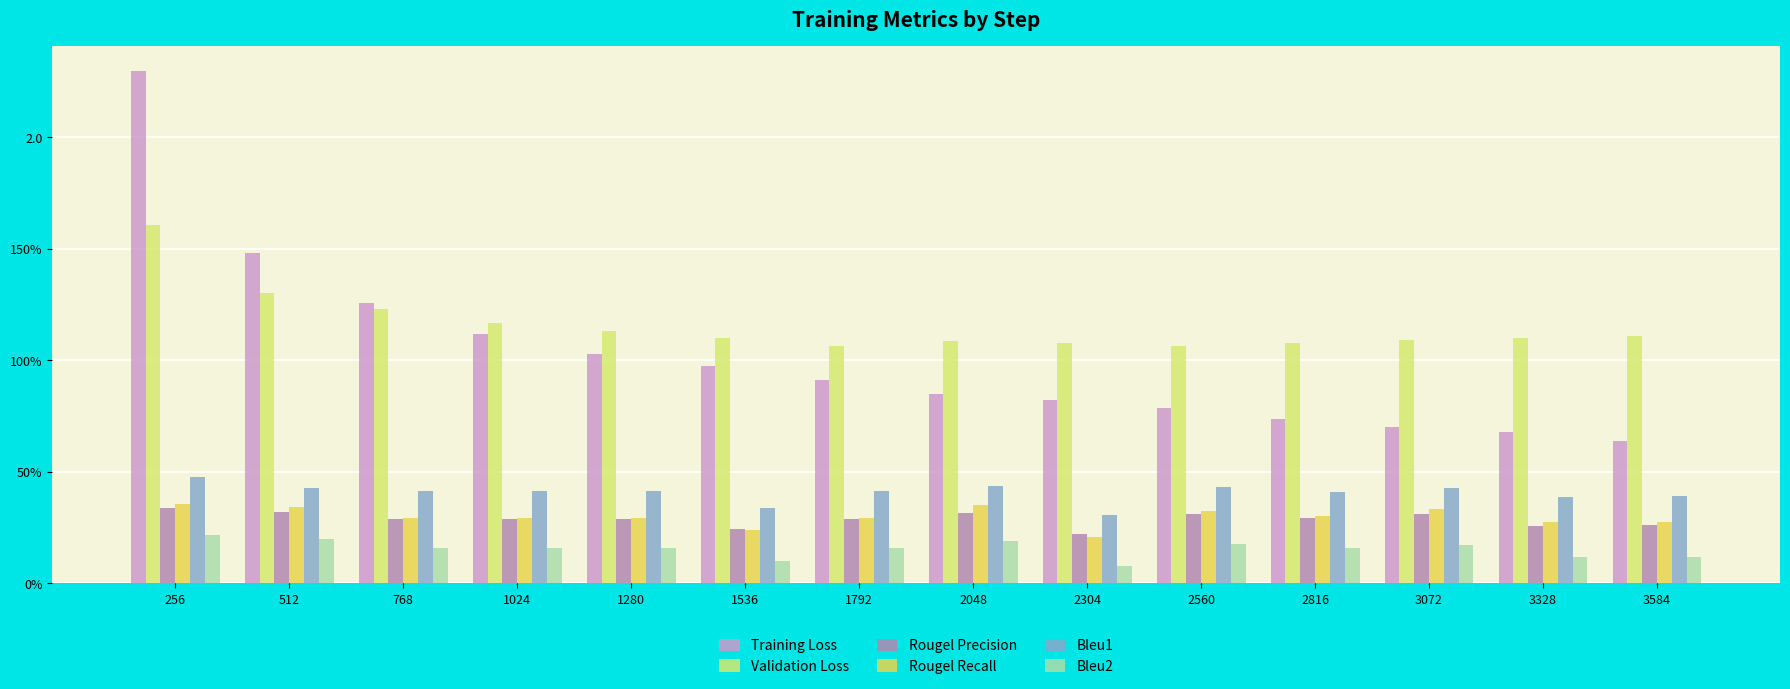

Which series has the widest spread of values?

Training Loss